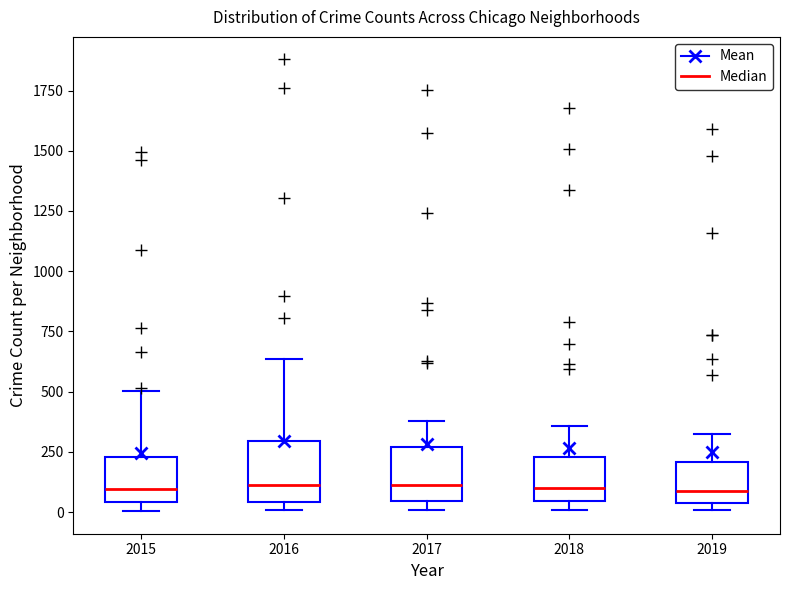

Reading left to right, transcribe this box plot: for each box, give where its median line is, the range the box spans, and where its two whiskers end, as read against the y-axis. The values are not printed on the chart, so give them approximately, as read against the axis.

2015: median 100, box 50 to 250, whiskers 0 to 500
2016: median 100, box 50 to 300, whiskers 0 to 650
2017: median 100, box 50 to 250, whiskers 0 to 400
2018: median 100, box 50 to 250, whiskers 0 to 350
2019: median 100, box 50 to 200, whiskers 0 to 350